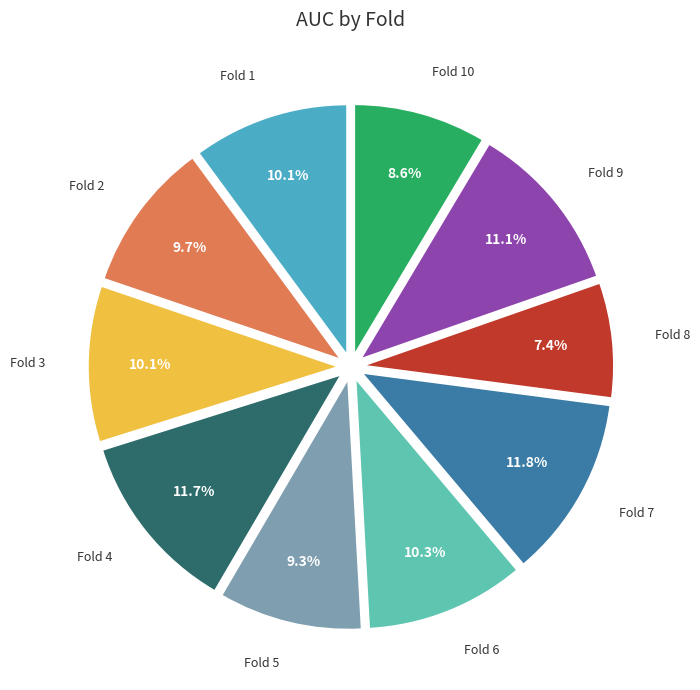

What is the smallest slice in the pie chart?

Fold 8